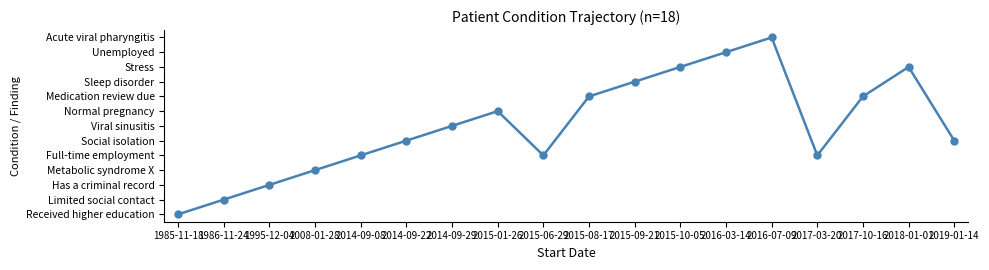

Reading right to left, what are all the values shown in this chart?

2019-01-14=5	2018-01-01=10	2017-10-16=8	2017-03-20=4	2016-07-09=12	2016-03-14=11	2015-10-05=10	2015-09-21=9	2015-08-17=8	2015-06-29=4	2015-01-26=7	2014-09-29=6	2014-09-22=5	2014-09-08=4	2008-01-28=3	1995-12-04=2	1986-11-24=1	1985-11-18=0